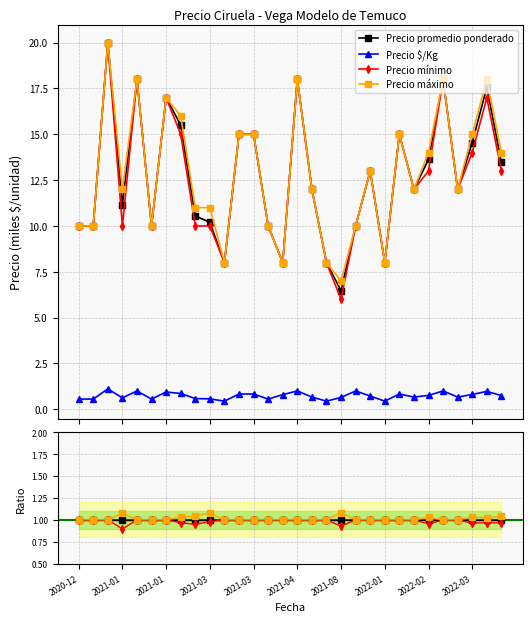

Does the chart display data point markers on the line(s)?

Yes